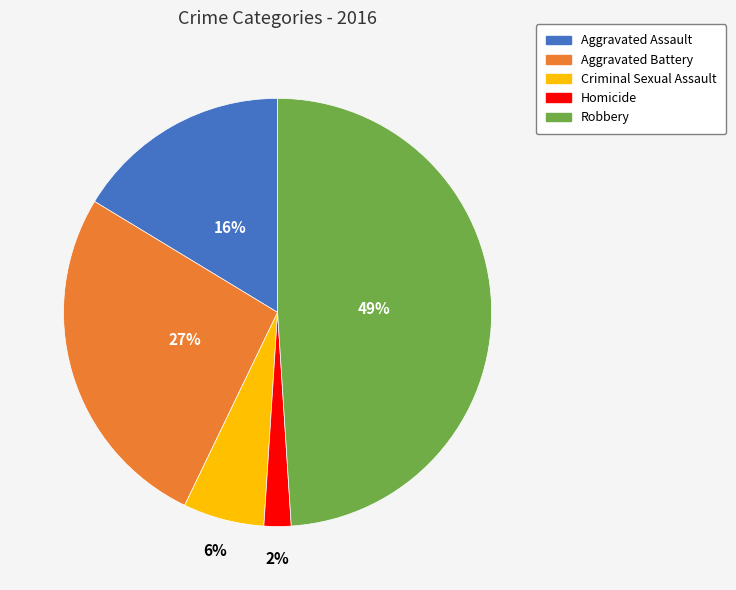

Combined, do Criminal Sexual Assault and Aggravated Battery account for over 50%?

No